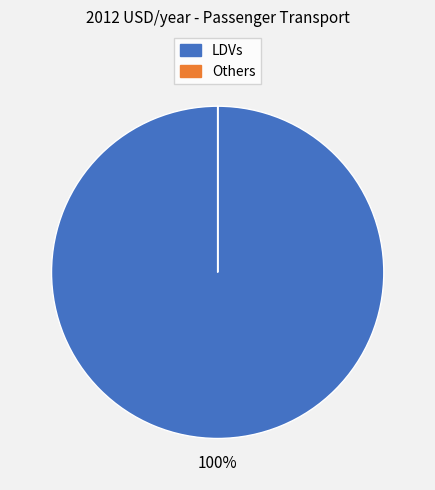

Is there a majority slice in this chart?

Yes